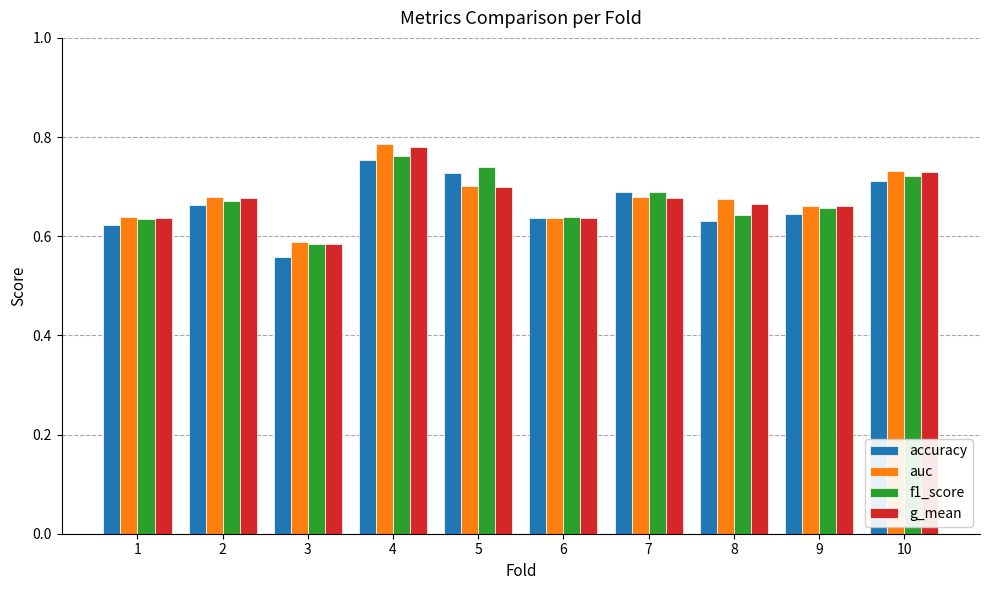

What is the difference between the maximum and minimum values in the auc series?

0.2